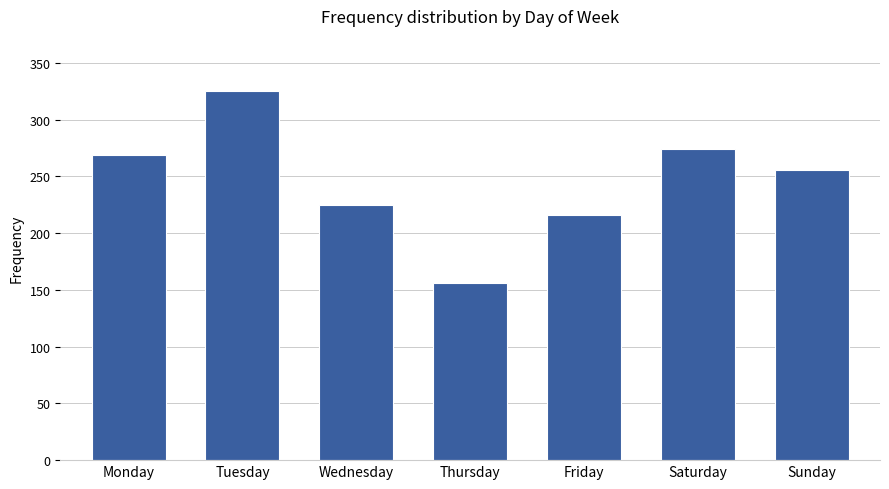

What is the value of the 4th bar from the left?

156